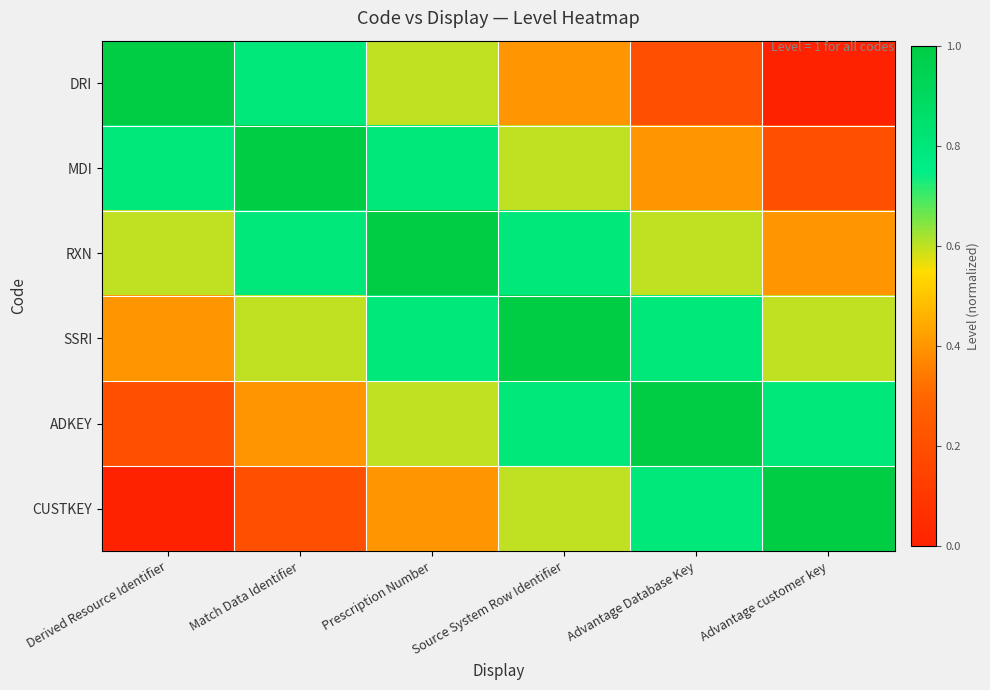

At which category is the sum across all series the highest?

Prescription Number